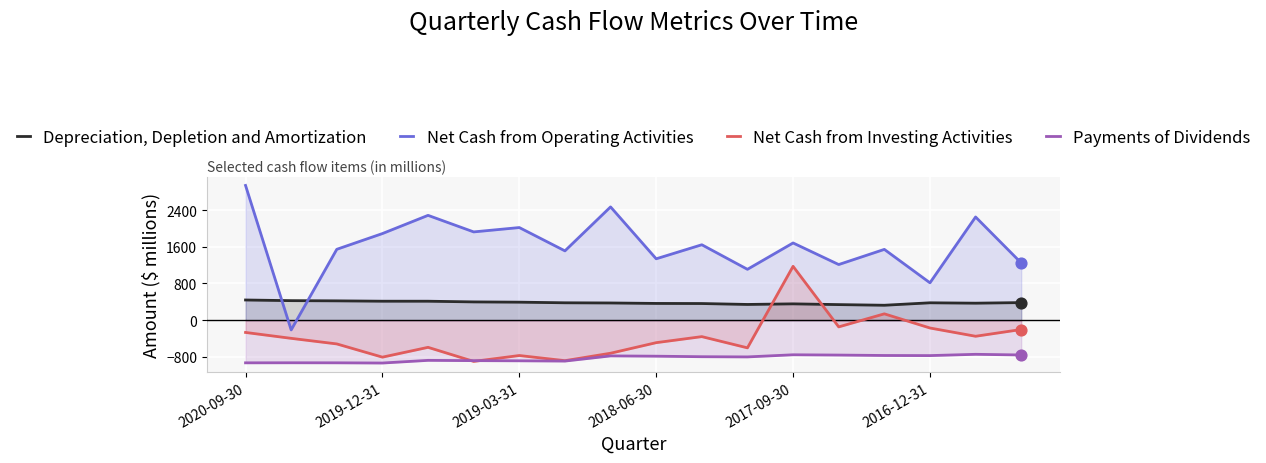

Which series contains the highest Y value?

Net Cash from Operating Activities